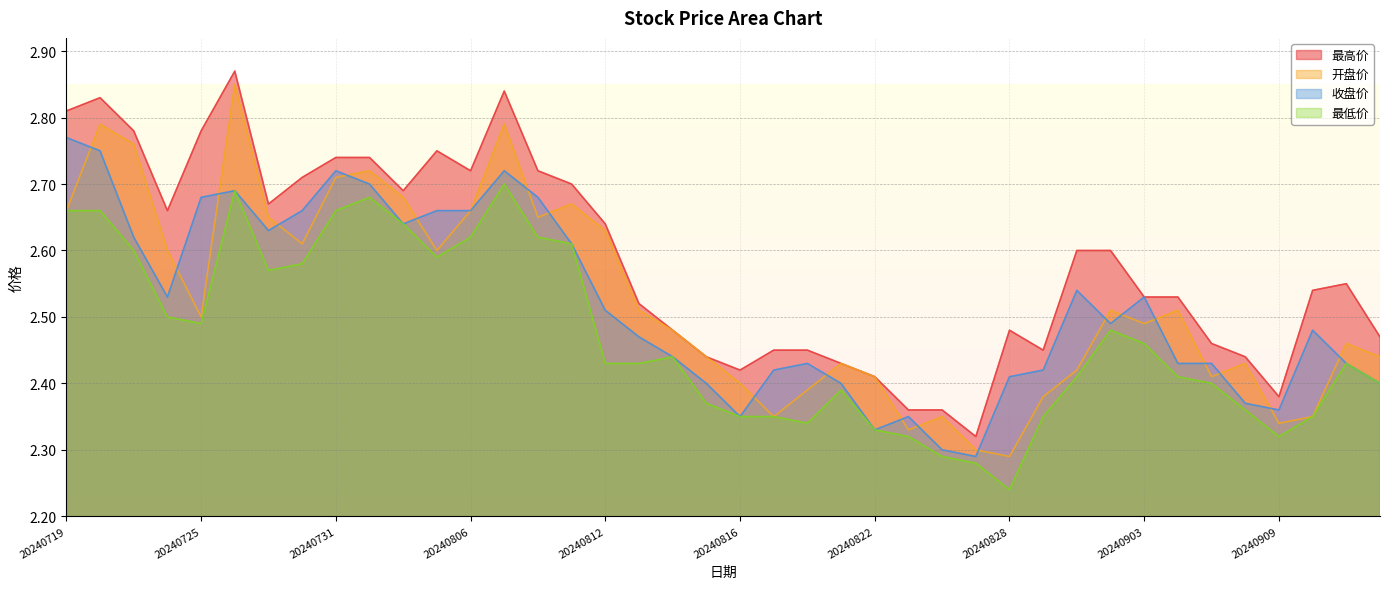

How many lines are shown in the chart?

4